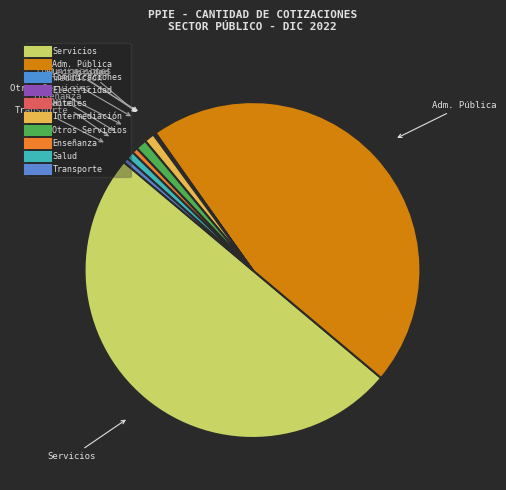

Is there any slice that represents more than half of the pie?

No